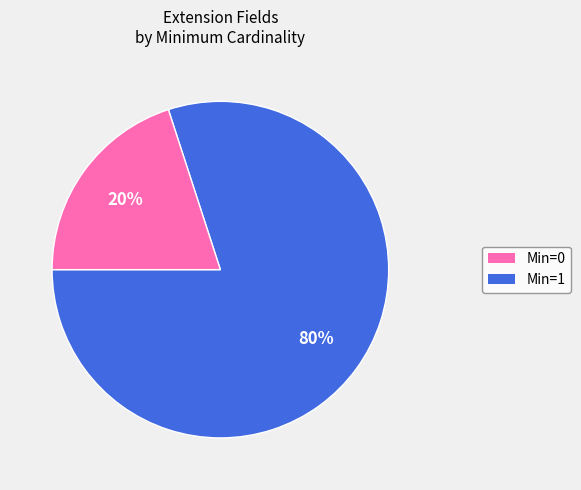

Is there a majority slice in this chart?

Yes